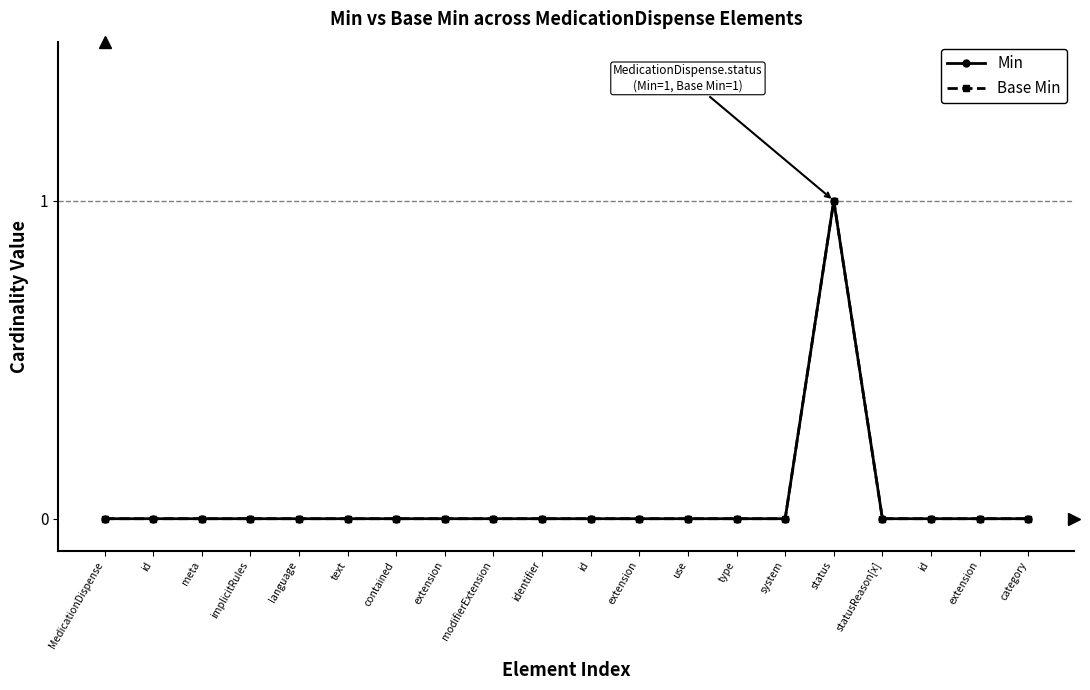

Is this an area chart (filled region under the line)?

No